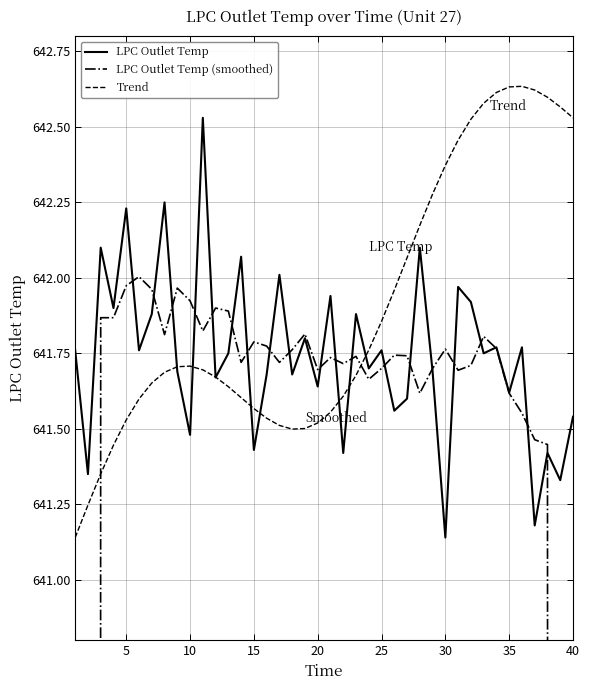

Is it true that LPC Outlet Temp equals 958.3 at 15?

False